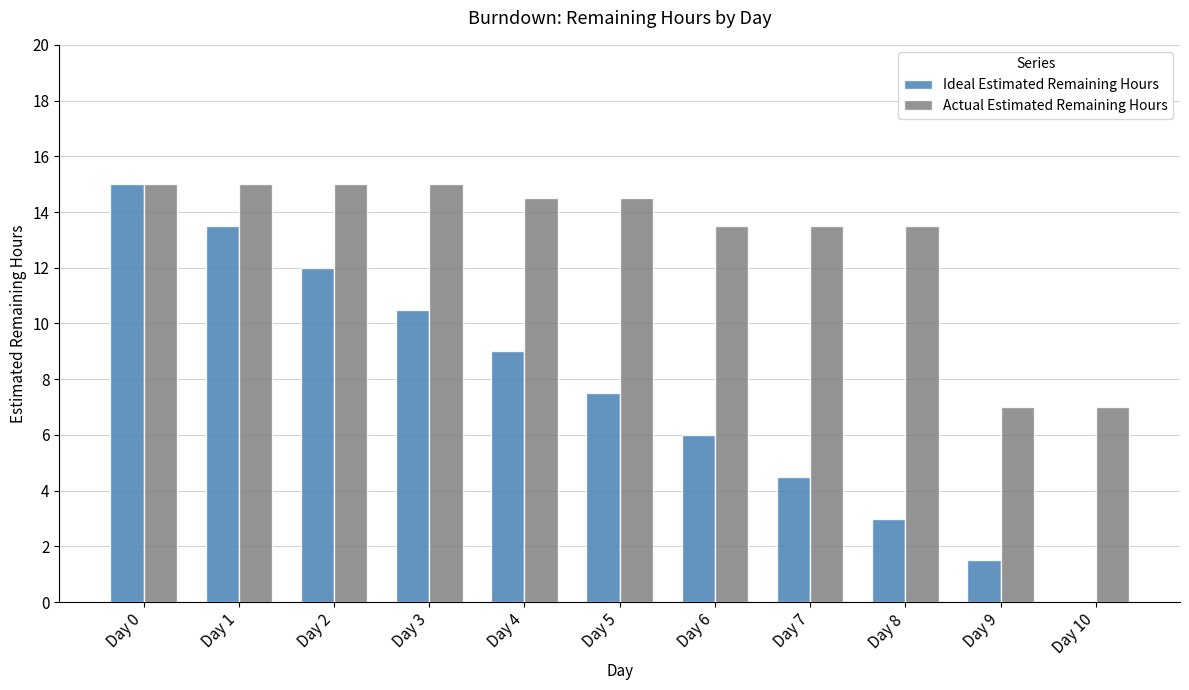

The Ideal Estimated Remaining Hours series shows 0.0 at Day 10. True or false?

True